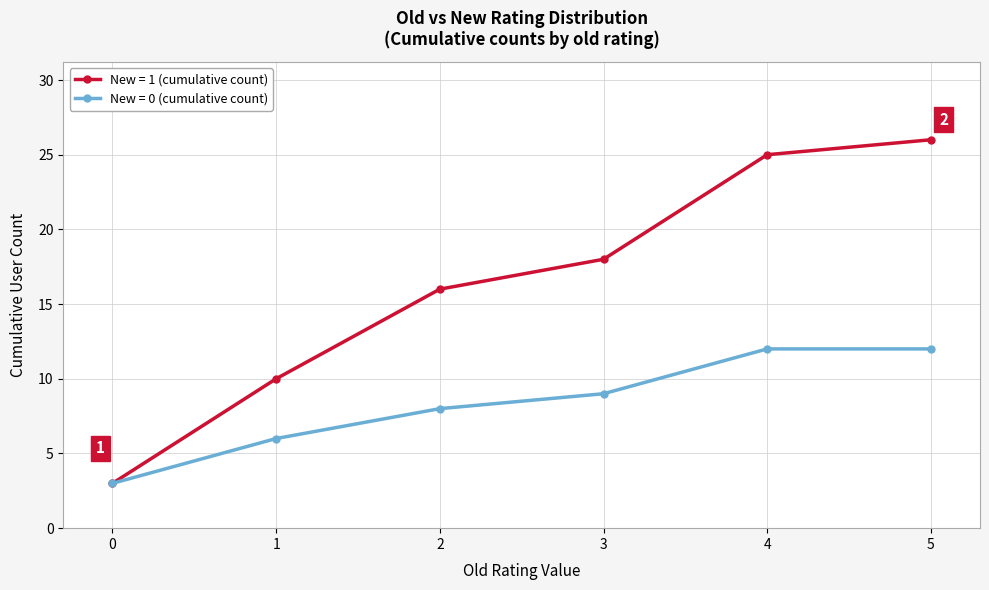

Which label corresponds to the largest value in the chart?

5